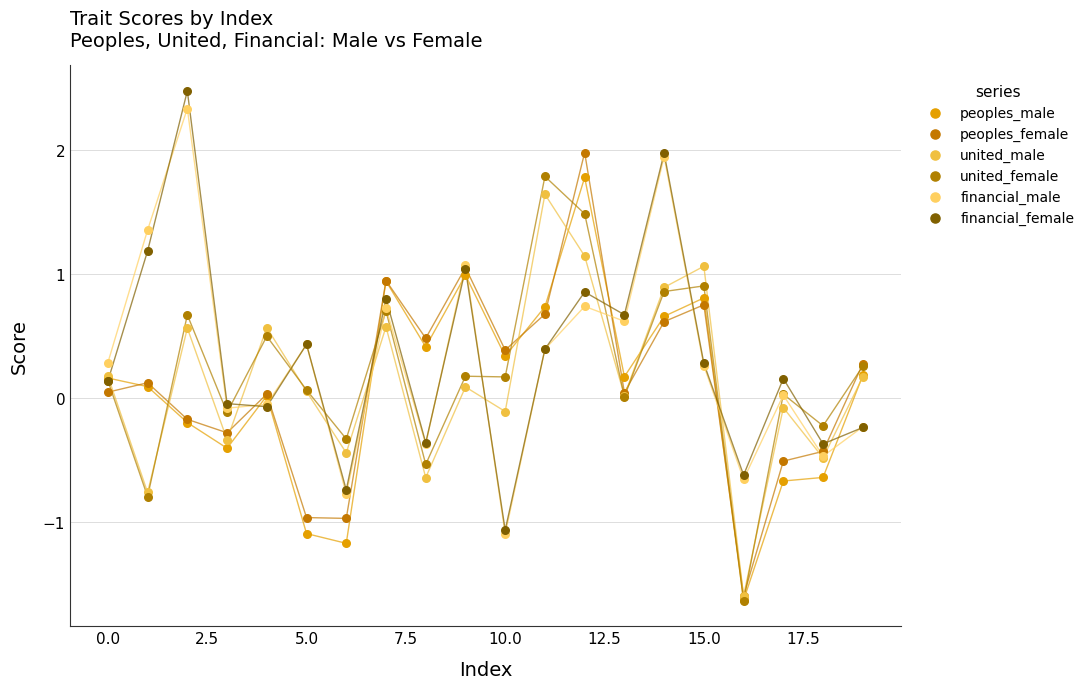

What are all the series names shown in the legend?

peoples_male, peoples_female, united_male, united_female, financial_male, financial_female